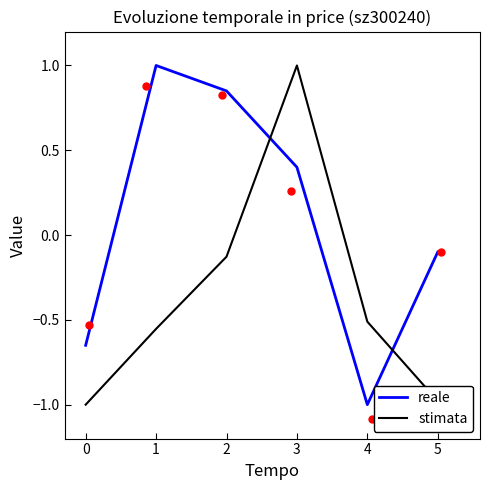

Is the value of price (reale) at 2 greater than the value of t_change (stimata) at 1?

Yes